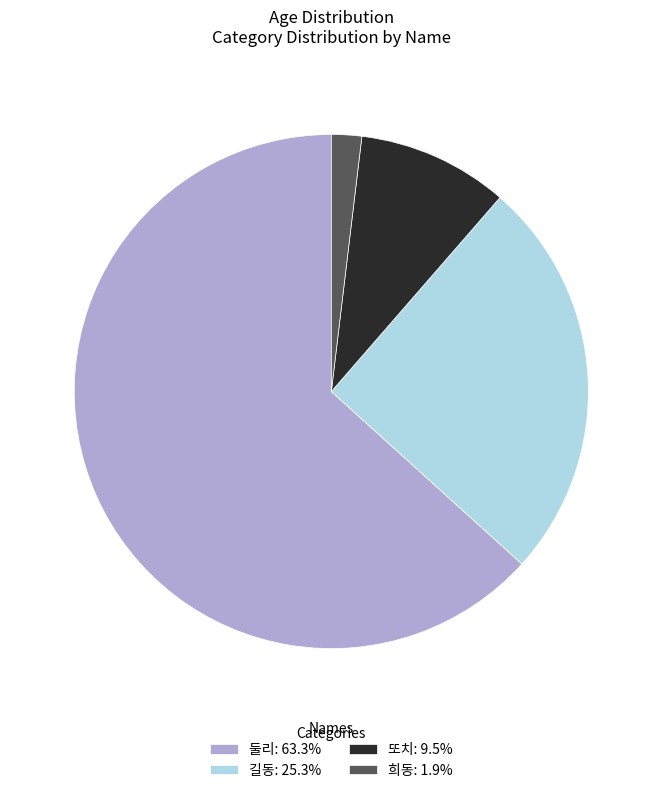

Is the sum of 둘리: 63.3% and 희동: 1.9% greater than half?

Yes